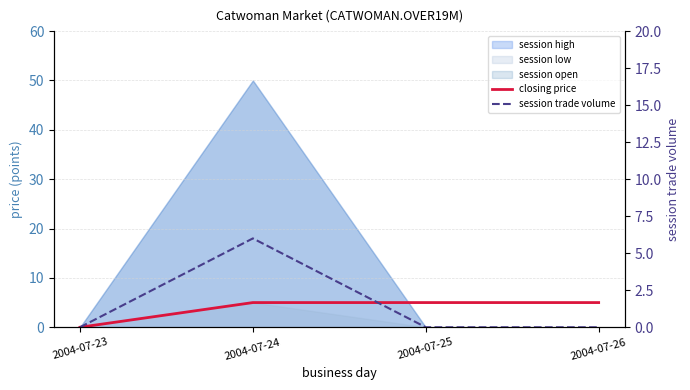

What is the difference between the maximum and minimum values in the session trade volume series?

6